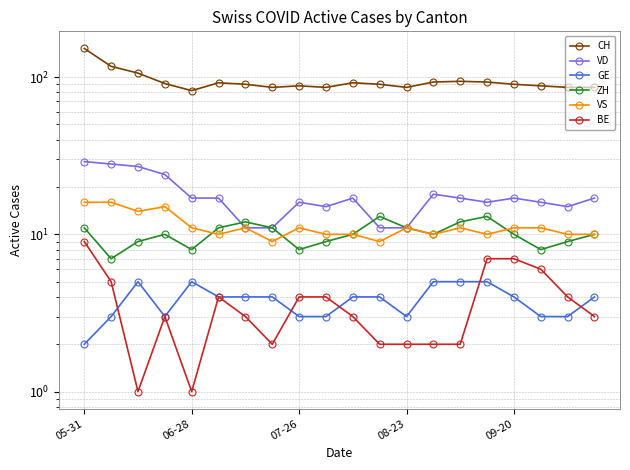

How many lines are shown in the chart?

6